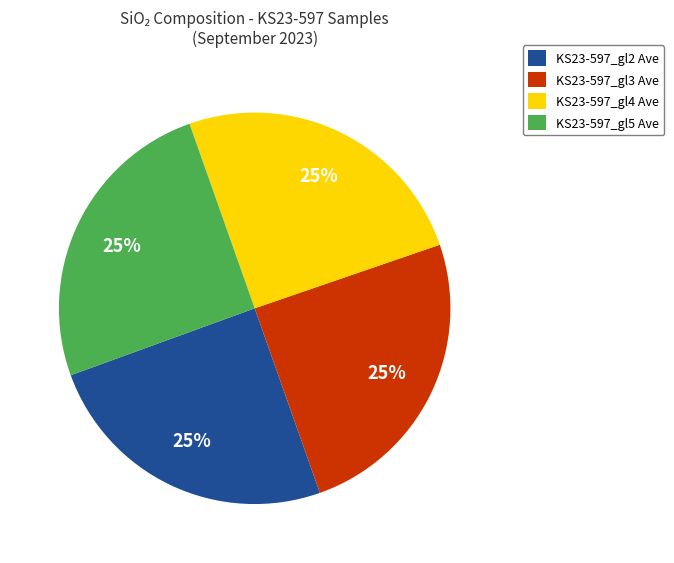

The KS23-597_gl3 Ave slice represents 37% of the pie. True or false?

False